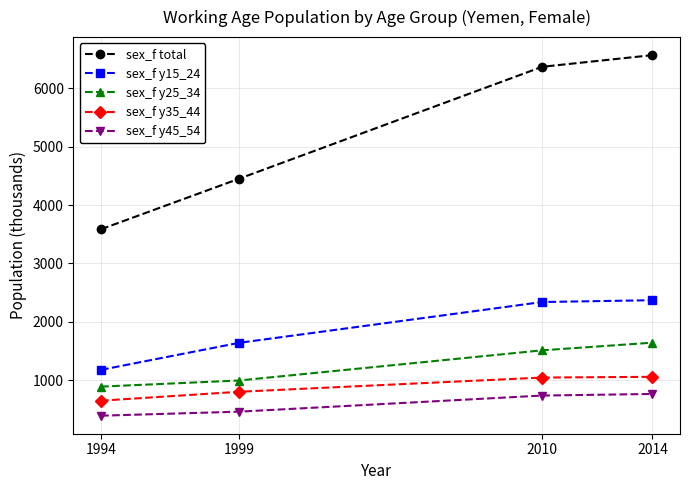

True or false: sex_f y25_34 has more than 2 interior local peaks.

False